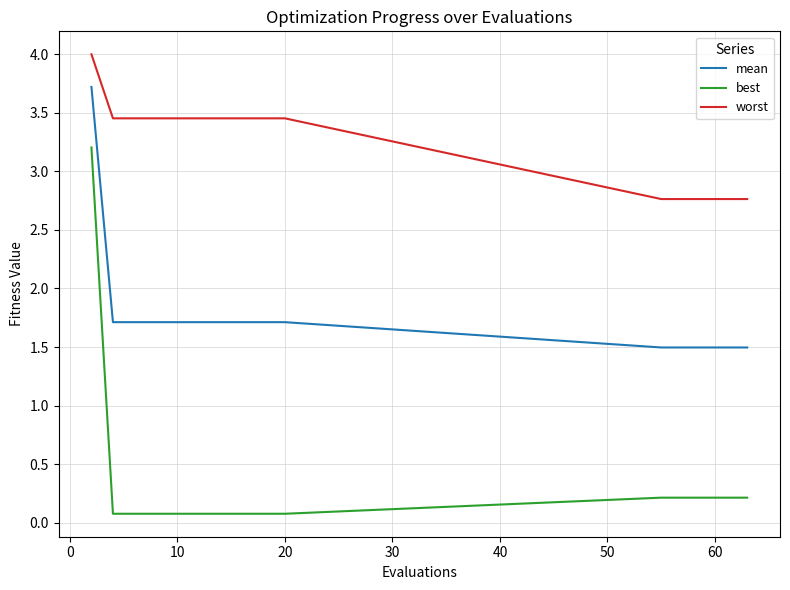

Which series has the largest range (max minus min)?

best